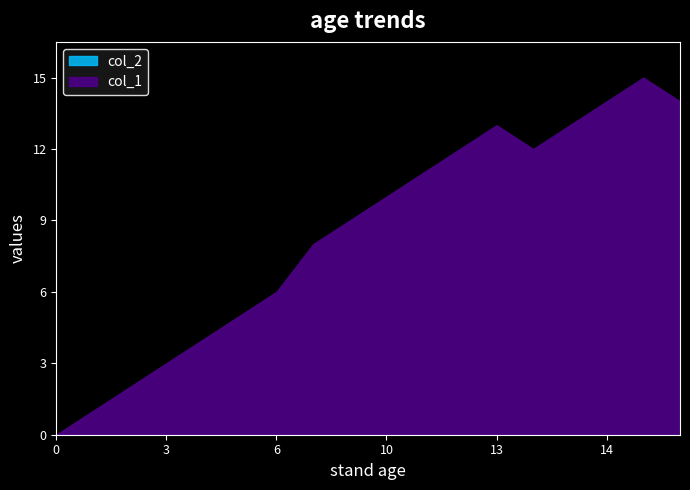

What is the spread (max minus min) of values at 14?

14